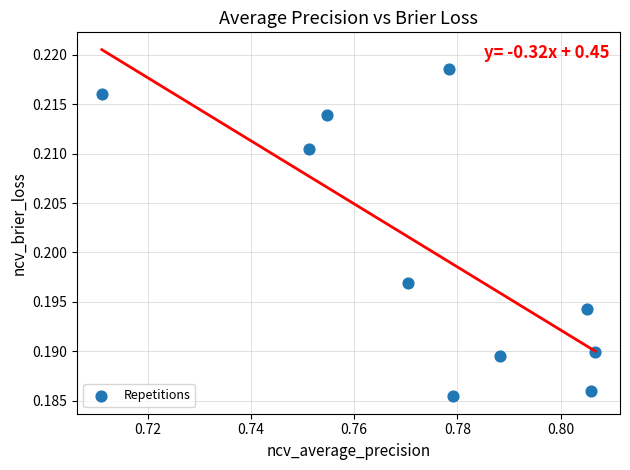

What is the average X value?

0.8